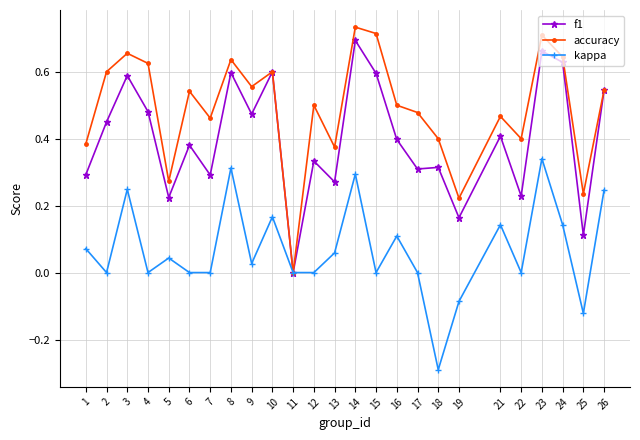

Which series has the largest total across all categories?

accuracy